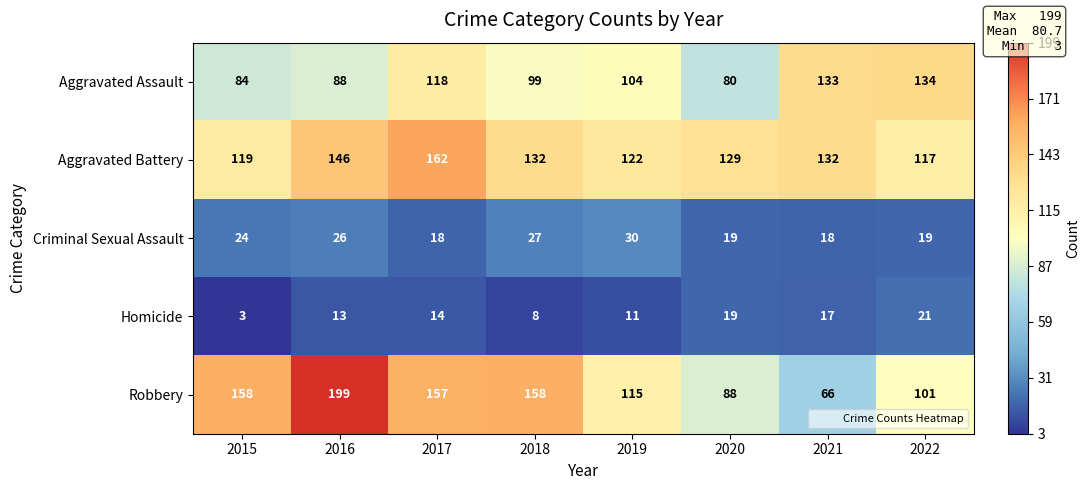

Read the Criminal Sexual Assault value at 2020, to the nearest 10.

20